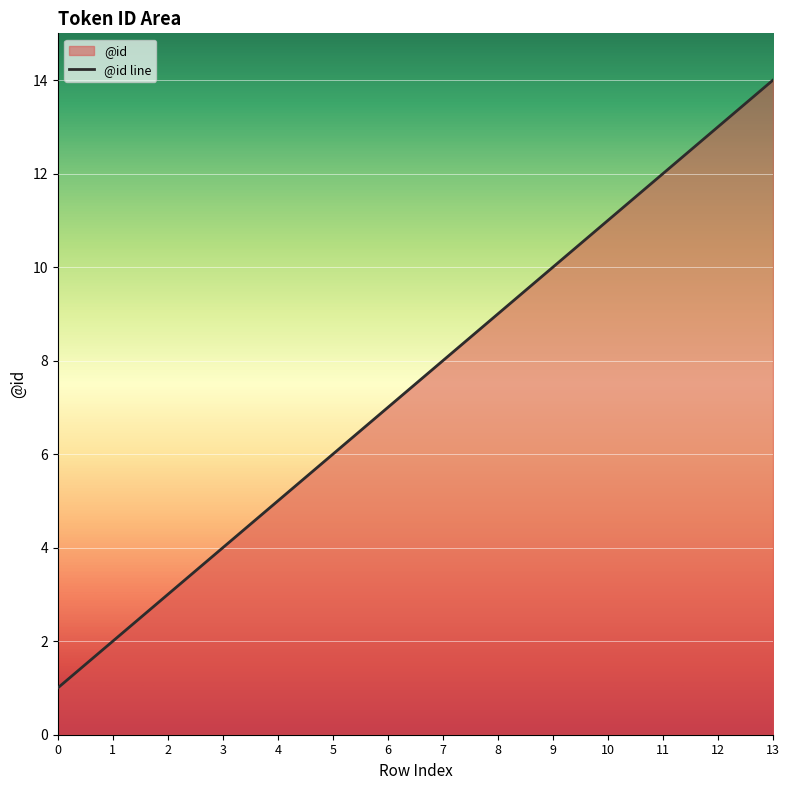

What is the minimum value shown in the chart?

1